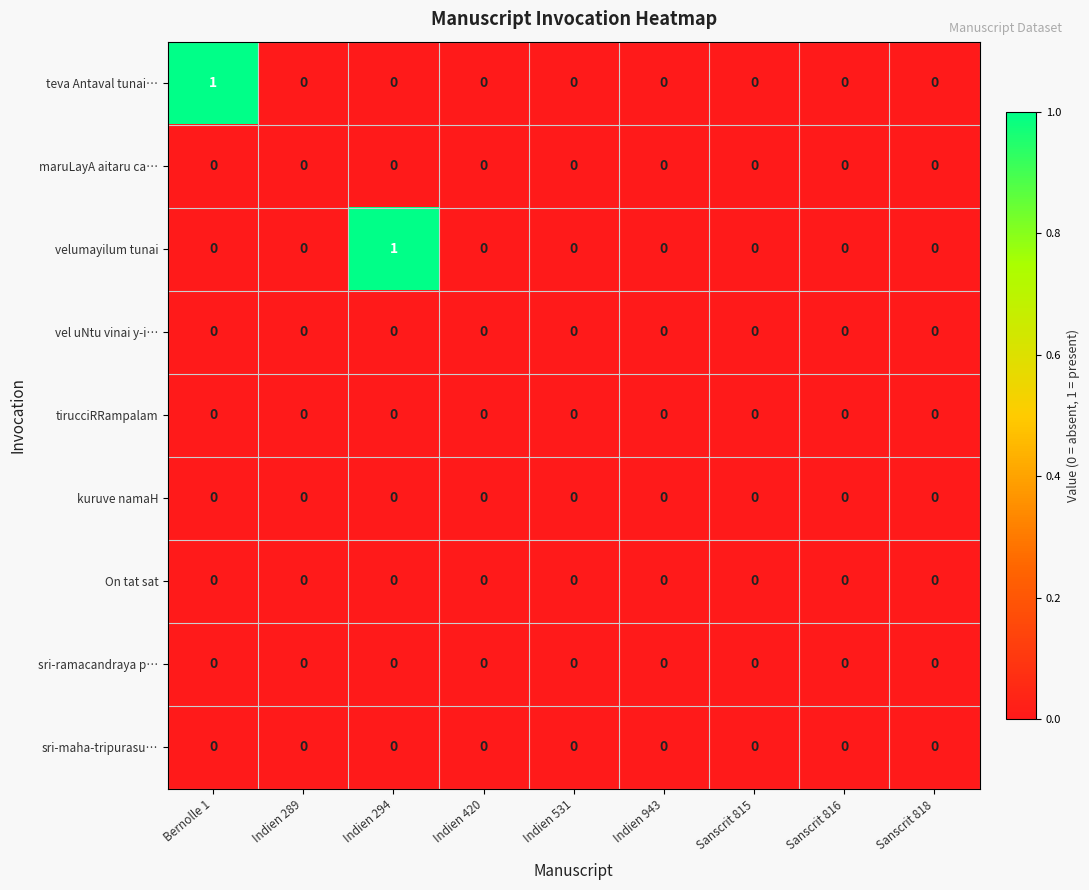

How many series are shown in this chart?

9